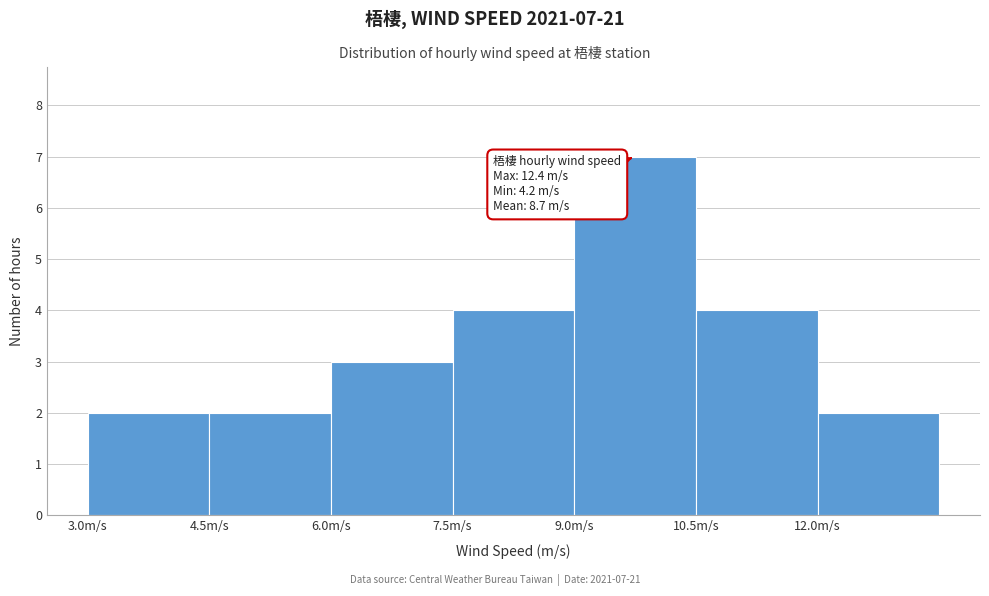

Which range on the x-axis has the tallest bar?

9.0 to 10.5